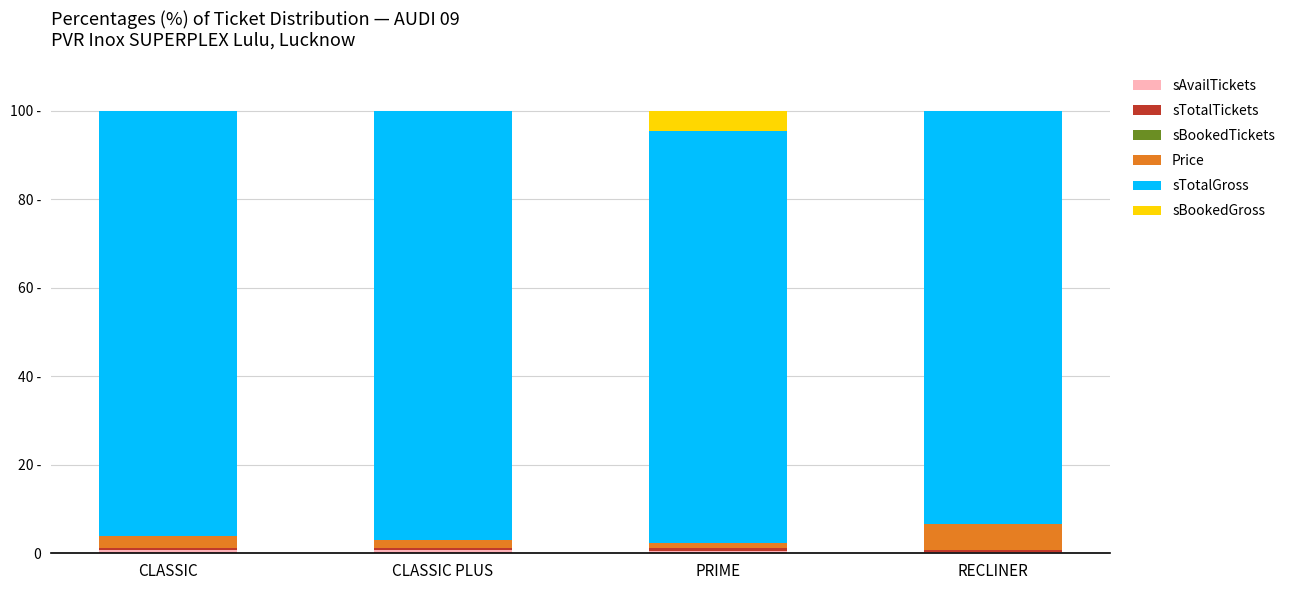

At which label does Price first exceed 2?

CLASSIC